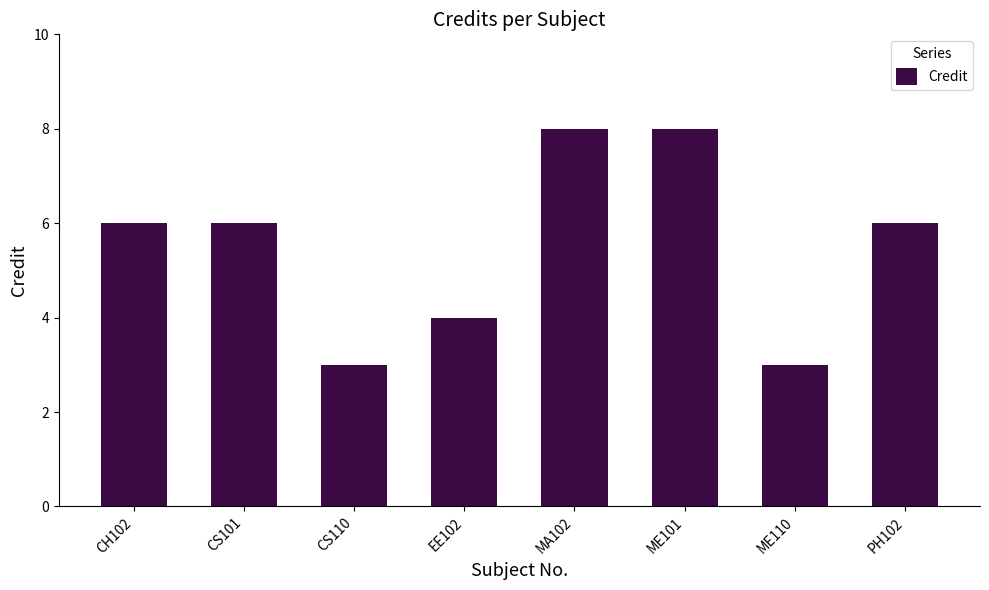

What is the ratio of the value at MA102 to the value at ME101?

1.0